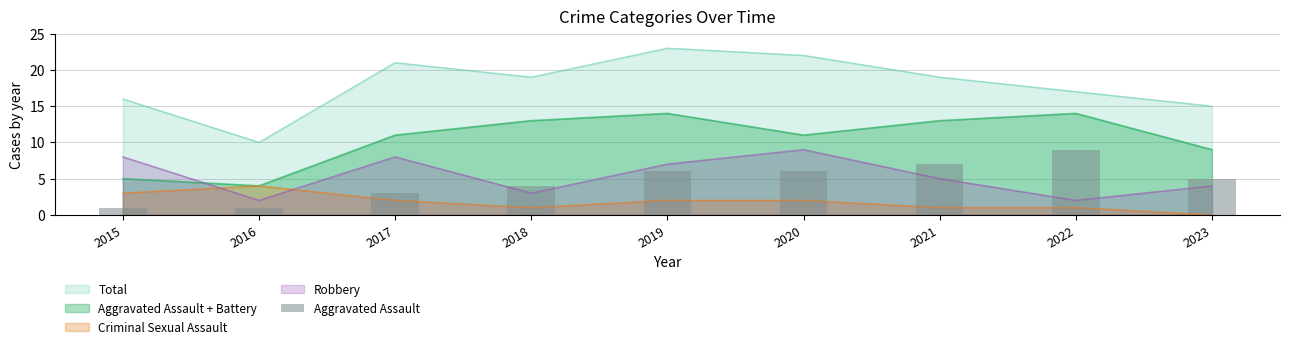

The value of Robbery at 2018 is 3. True or false?

True